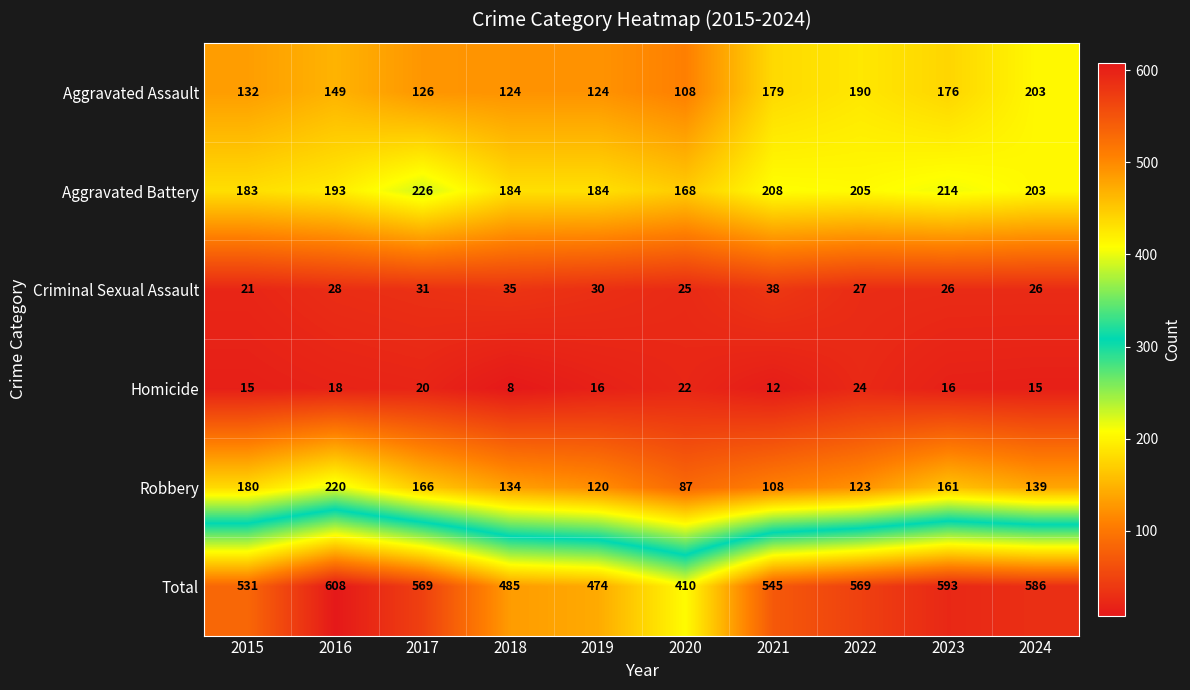

Count the number of categories in the chart.

10